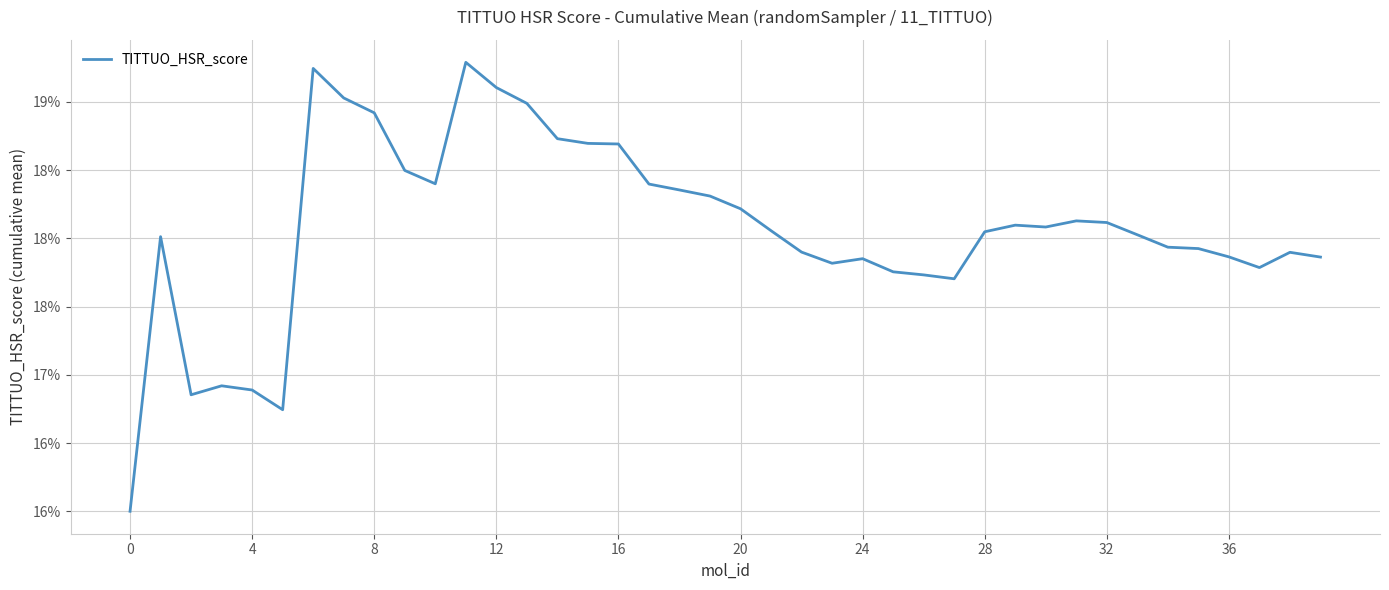

Does the chart have visible grid lines?

Yes